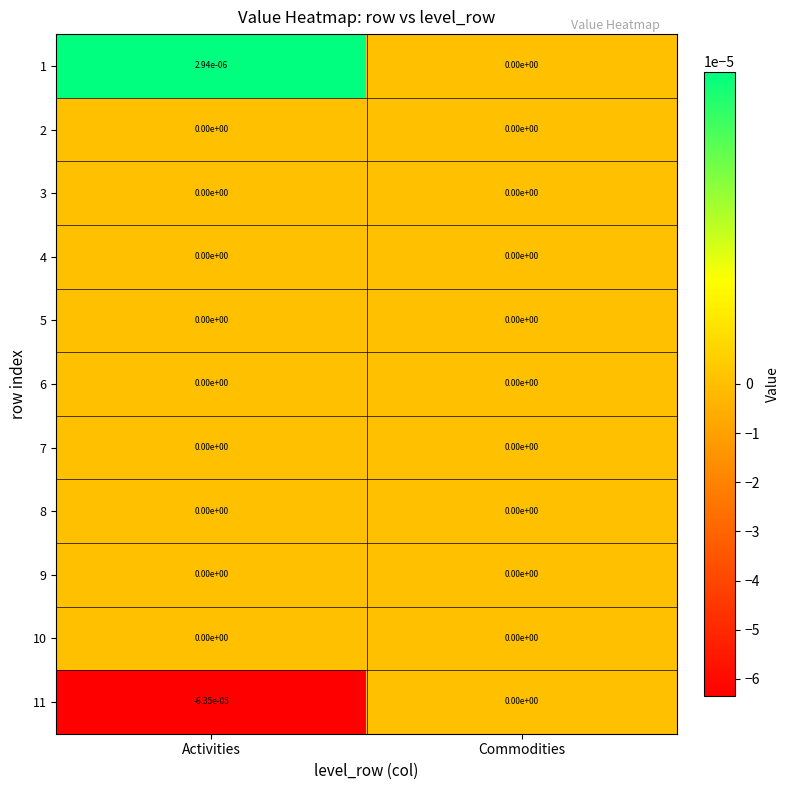

Which category has the lowest value across all series?

Activities